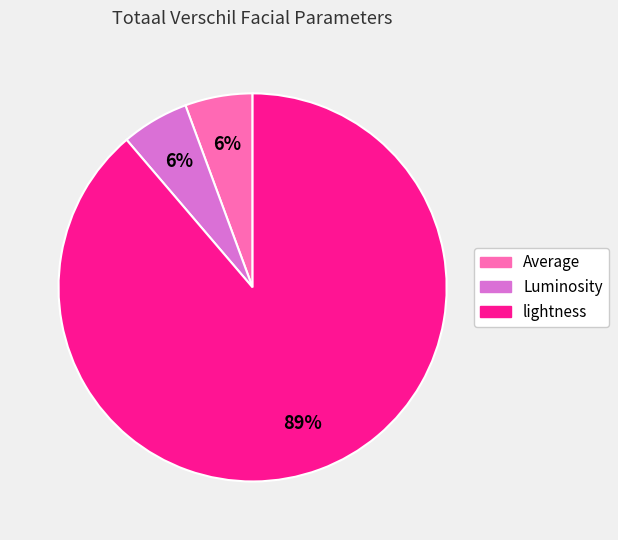

Combined, do Luminosity and Average account for over 50%?

No